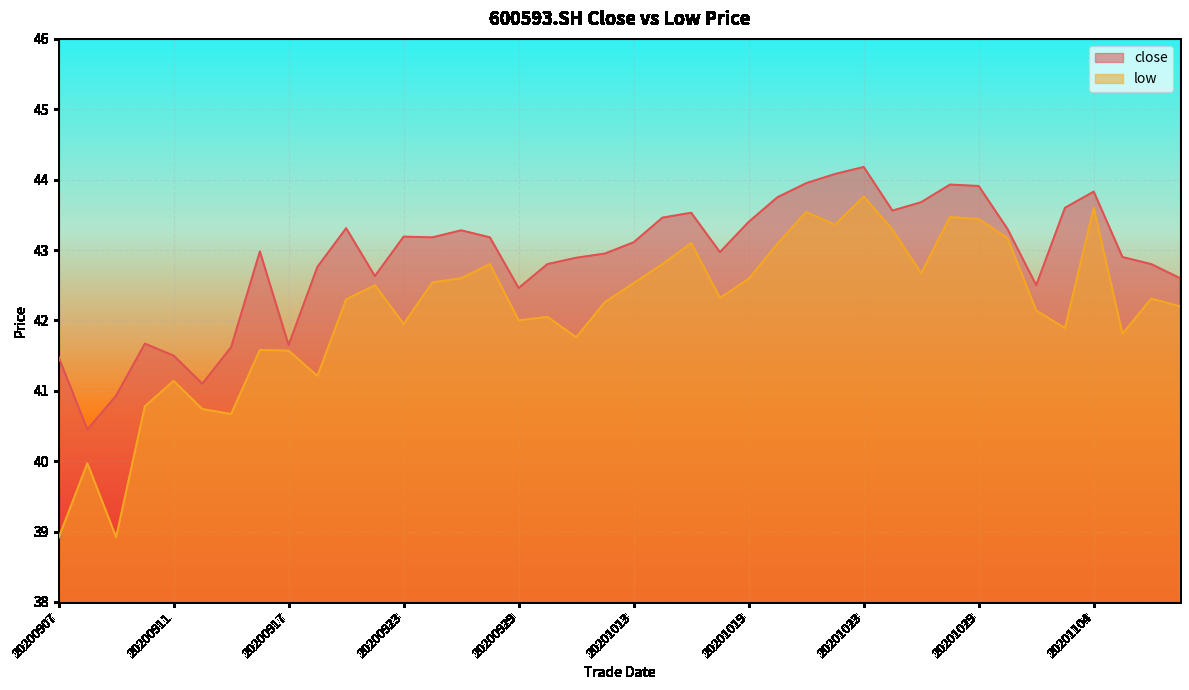

What is the value of the low point at the 40th from the left?

42.2